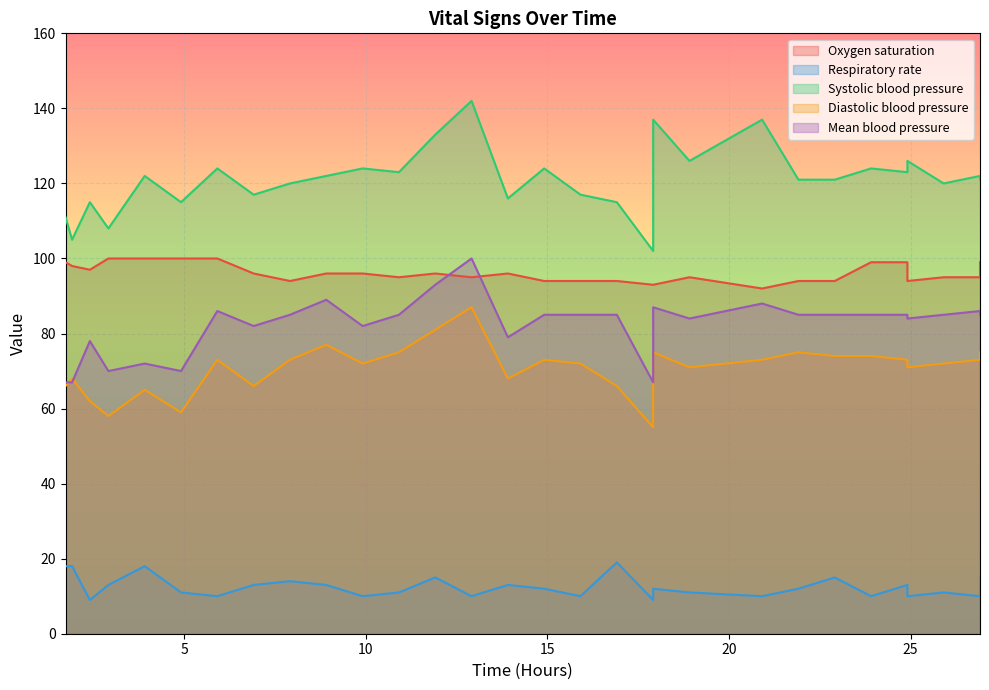

True or false: Systolic blood pressure and Mean blood pressure intersect in this chart.

False